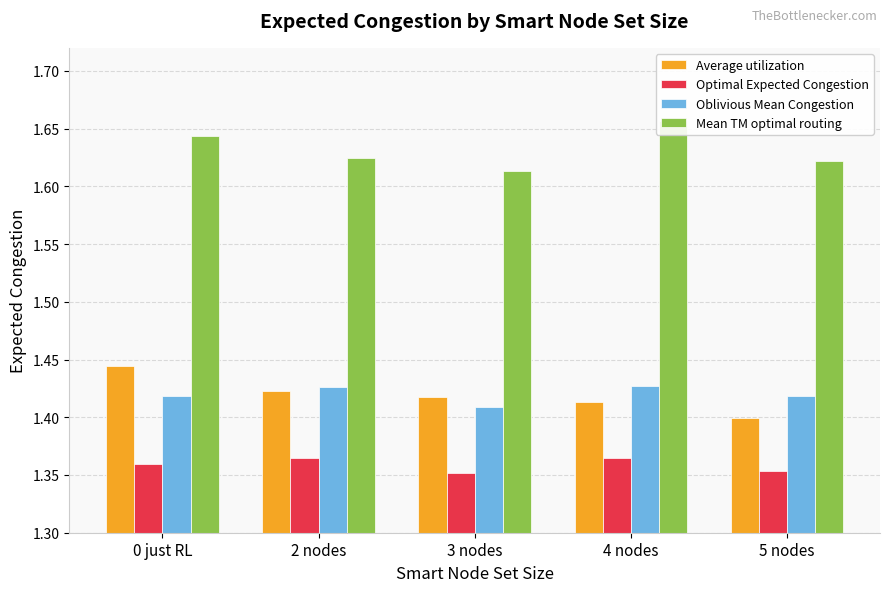

What position from the left is 4 nodes?

4